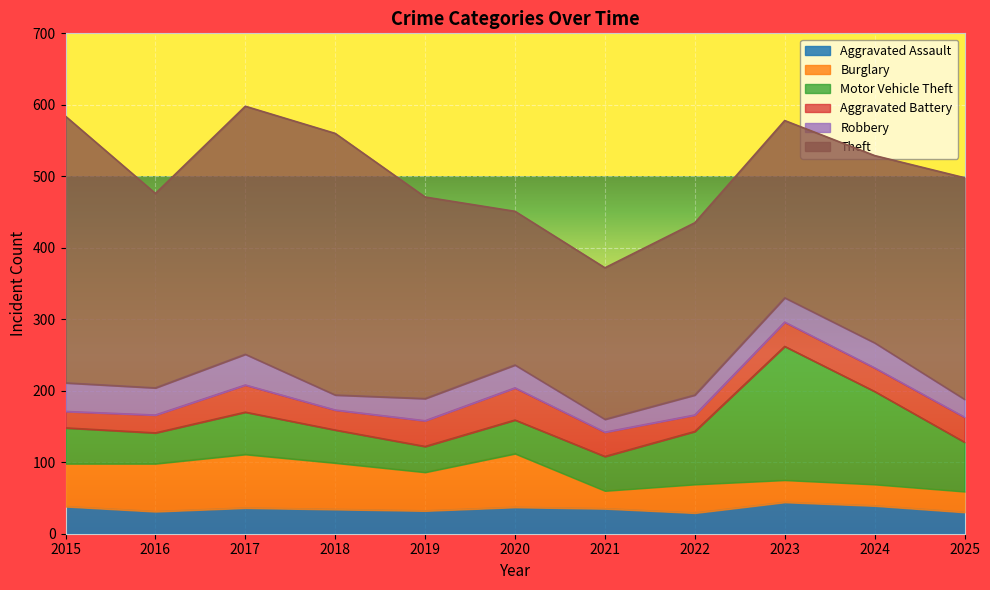

Where does the Aggravated Assault series first go above 35?

2015